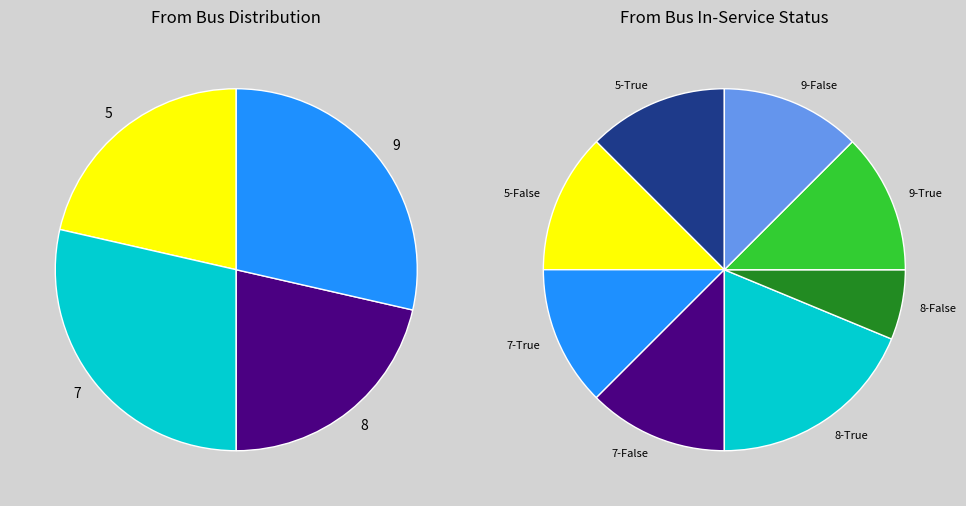

Which slice is the largest?

7